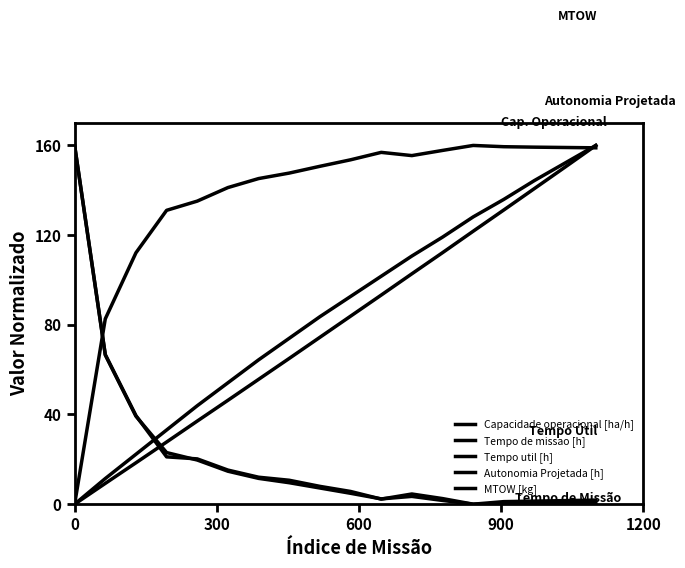

Where do MTOW [kg] and Tempo de missao [h] first cross each other?

300 and 600